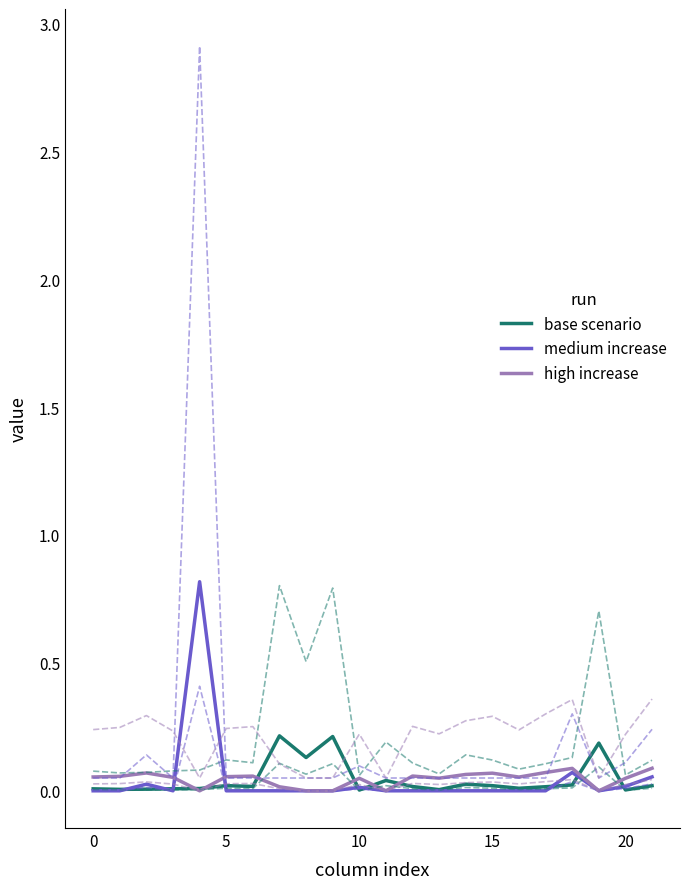

What is the label of the 18th point from the left?

17